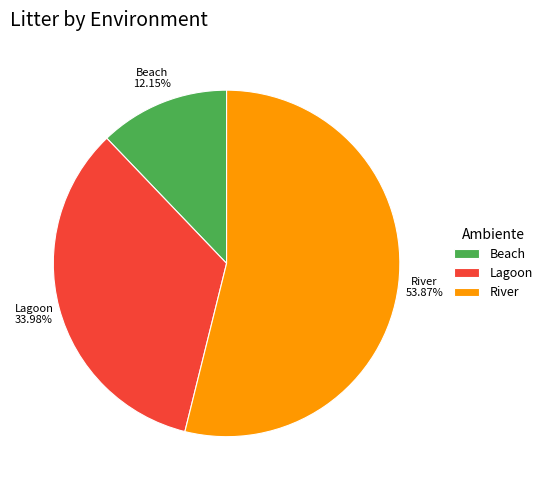

The Lagoon slice represents 41% of the pie. True or false?

False